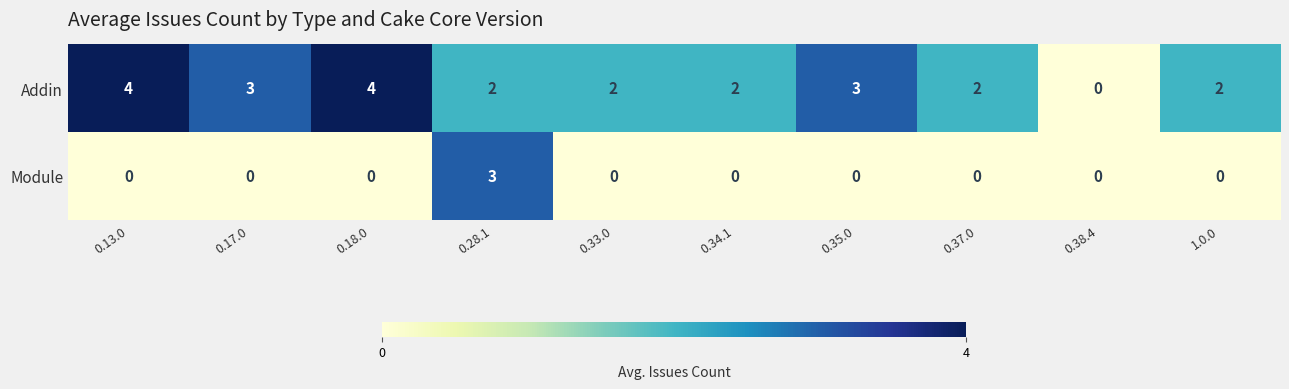

What is the spread (max minus min) of values at 0.18.0?

4